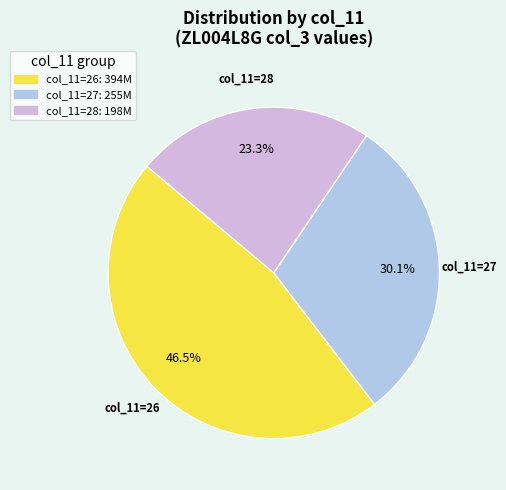

Is there a majority slice in this chart?

No